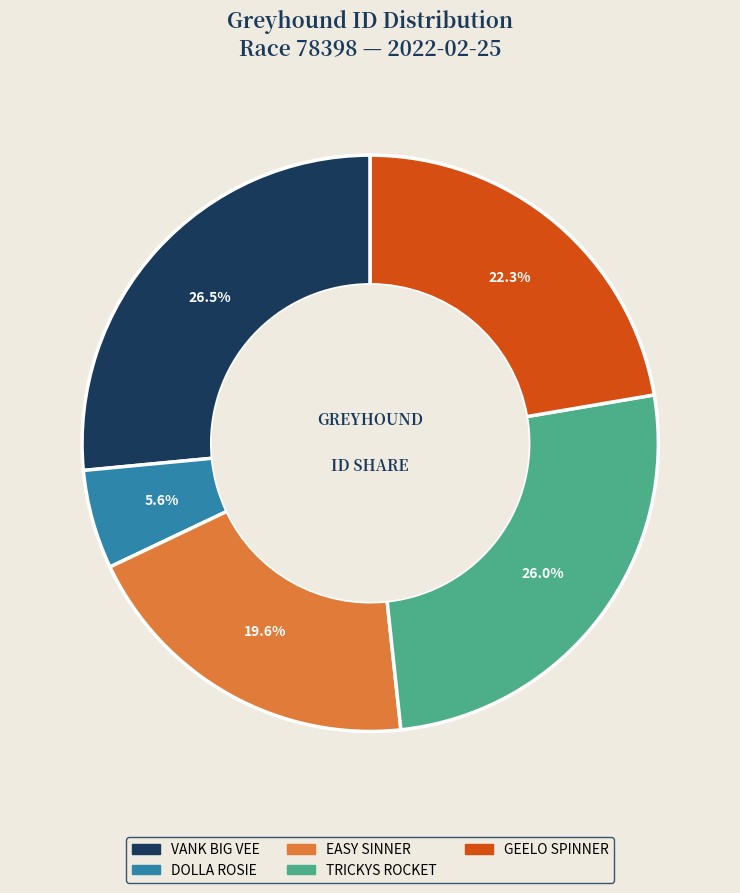

Which slice is the largest?

VANK BIG VEE